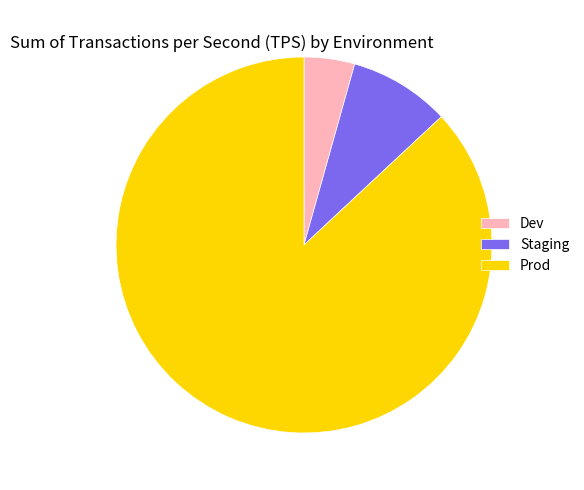

The Prod slice represents 80% of the pie. True or false?

False